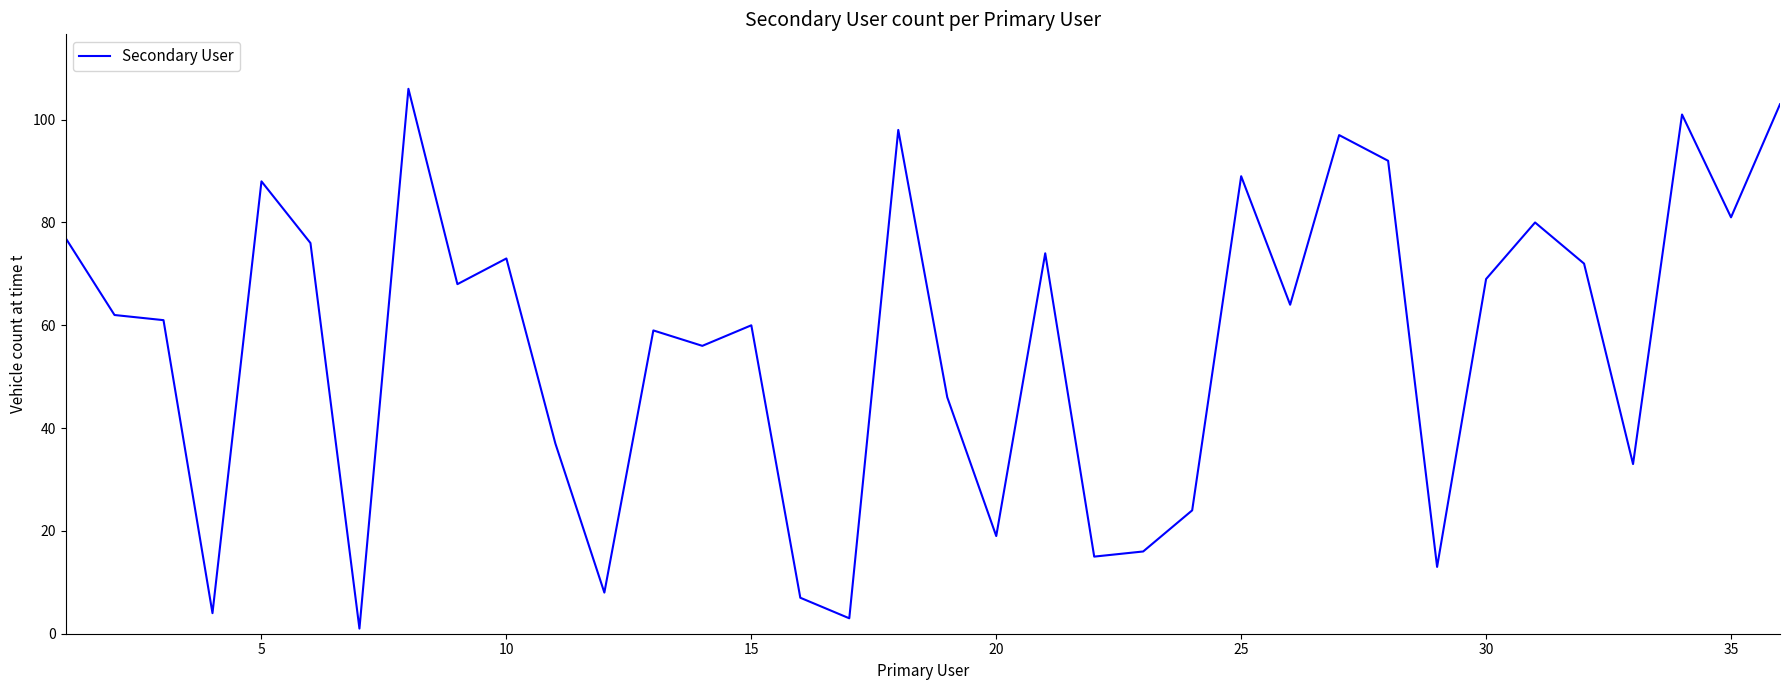

What is the difference between the maximum and minimum values?

105